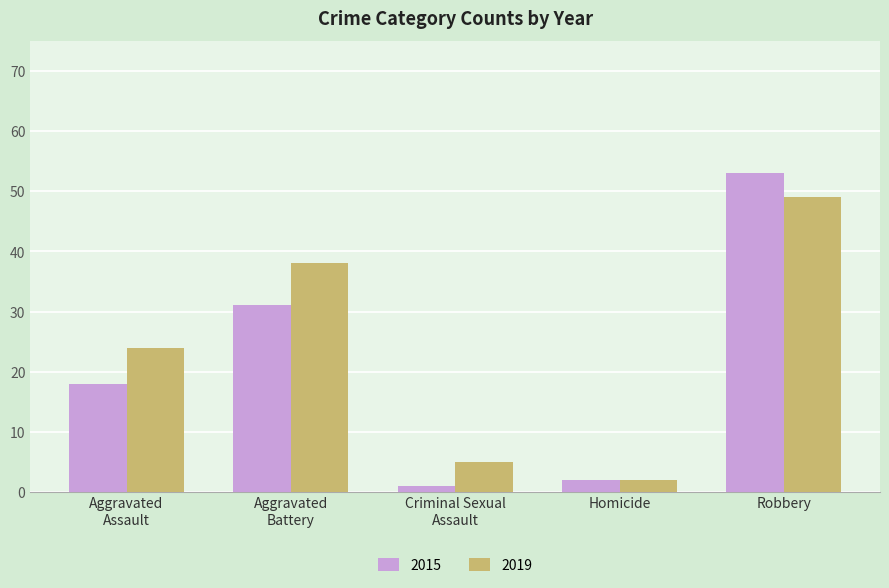

How many bars are there in total?

10